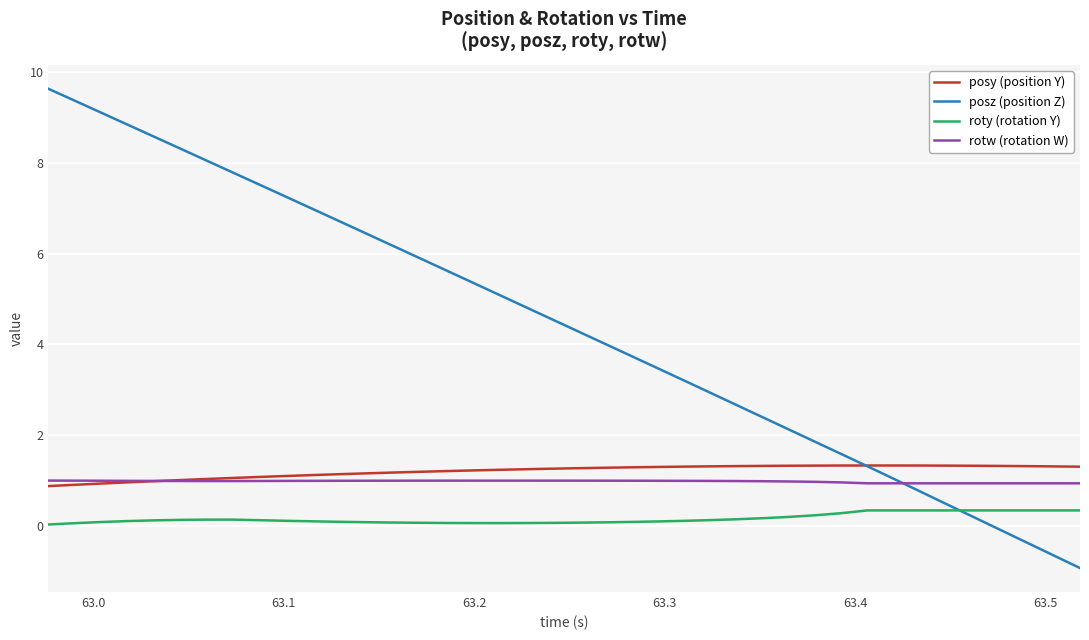

Which series has the widest spread of values?

posz (position Z)